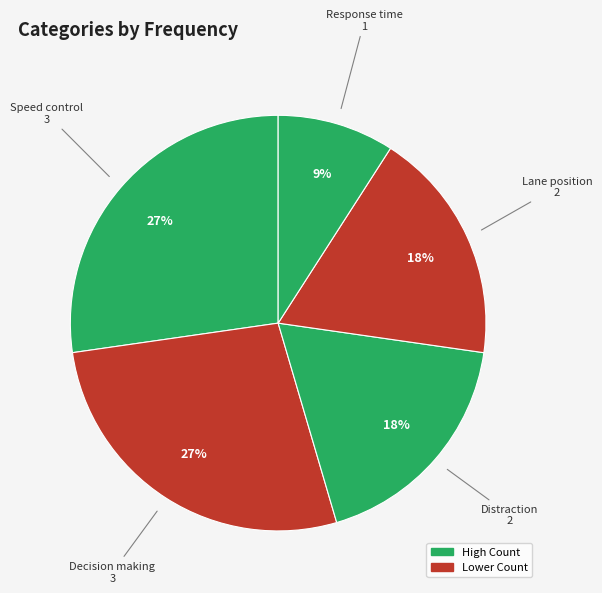

Count the number of slices in the pie.

5